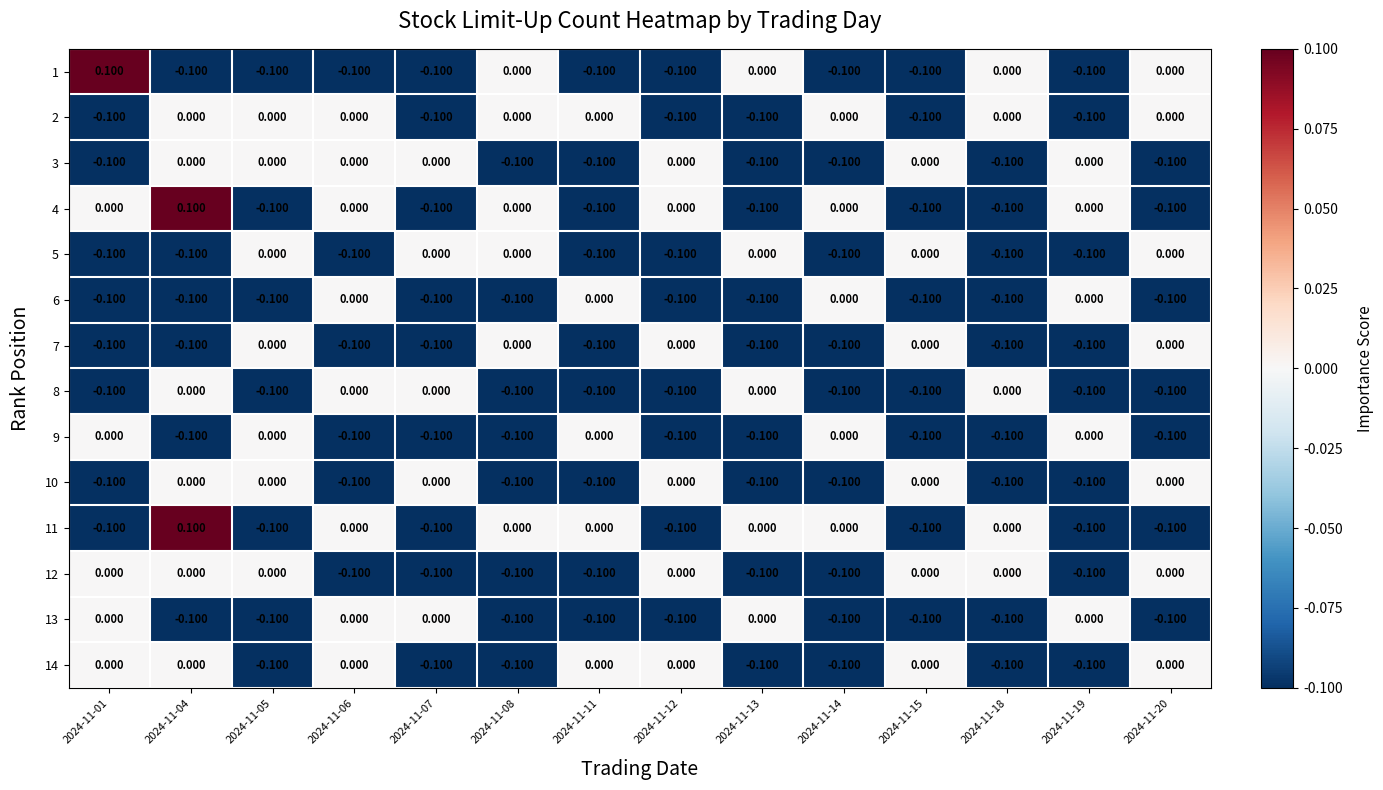

Reading left to right, list all the values displayed in this chart.

1: 2024-11-01=0.1	2024-11-04=-0.1	2024-11-05=-0.1	2024-11-06=-0.1	2024-11-07=-0.1	2024-11-08=0.0	2024-11-11=-0.1	2024-11-12=-0.1	2024-11-13=0.0	2024-11-14=-0.1	2024-11-15=-0.1	2024-11-18=0.0	2024-11-19=-0.1	2024-11-20=0.0
2: 2024-11-01=-0.1	2024-11-04=0.0	2024-11-05=0.0	2024-11-06=0.0	2024-11-07=-0.1	2024-11-08=0.0	2024-11-11=0.0	2024-11-12=-0.1	2024-11-13=-0.1	2024-11-14=0.0	2024-11-15=-0.1	2024-11-18=0.0	2024-11-19=-0.1	2024-11-20=0.0
3: 2024-11-01=-0.1	2024-11-04=0.0	2024-11-05=0.0	2024-11-06=0.0	2024-11-07=0.0	2024-11-08=-0.1	2024-11-11=-0.1	2024-11-12=0.0	2024-11-13=-0.1	2024-11-14=-0.1	2024-11-15=0.0	2024-11-18=-0.1	2024-11-19=0.0	2024-11-20=-0.1
4: 2024-11-01=0.0	2024-11-04=0.1	2024-11-05=-0.1	2024-11-06=0.0	2024-11-07=-0.1	2024-11-08=0.0	2024-11-11=-0.1	2024-11-12=0.0	2024-11-13=-0.1	2024-11-14=0.0	2024-11-15=-0.1	2024-11-18=-0.1	2024-11-19=0.0	2024-11-20=-0.1
5: 2024-11-01=-0.1	2024-11-04=-0.1	2024-11-05=0.0	2024-11-06=-0.1	2024-11-07=0.0	2024-11-08=0.0	2024-11-11=-0.1	2024-11-12=-0.1	2024-11-13=0.0	2024-11-14=-0.1	2024-11-15=0.0	2024-11-18=-0.1	2024-11-19=-0.1	2024-11-20=0.0
6: 2024-11-01=-0.1	2024-11-04=-0.1	2024-11-05=-0.1	2024-11-06=0.0	2024-11-07=-0.1	2024-11-08=-0.1	2024-11-11=0.0	2024-11-12=-0.1	2024-11-13=-0.1	2024-11-14=0.0	2024-11-15=-0.1	2024-11-18=-0.1	2024-11-19=0.0	2024-11-20=-0.1
7: 2024-11-01=-0.1	2024-11-04=-0.1	2024-11-05=0.0	2024-11-06=-0.1	2024-11-07=-0.1	2024-11-08=0.0	2024-11-11=-0.1	2024-11-12=0.0	2024-11-13=-0.1	2024-11-14=-0.1	2024-11-15=0.0	2024-11-18=-0.1	2024-11-19=-0.1	2024-11-20=0.0
8: 2024-11-01=-0.1	2024-11-04=0.0	2024-11-05=-0.1	2024-11-06=0.0	2024-11-07=0.0	2024-11-08=-0.1	2024-11-11=-0.1	2024-11-12=-0.1	2024-11-13=0.0	2024-11-14=-0.1	2024-11-15=-0.1	2024-11-18=0.0	2024-11-19=-0.1	2024-11-20=-0.1
9: 2024-11-01=0.0	2024-11-04=-0.1	2024-11-05=0.0	2024-11-06=-0.1	2024-11-07=-0.1	2024-11-08=-0.1	2024-11-11=0.0	2024-11-12=-0.1	2024-11-13=-0.1	2024-11-14=0.0	2024-11-15=-0.1	2024-11-18=-0.1	2024-11-19=0.0	2024-11-20=-0.1
10: 2024-11-01=-0.1	2024-11-04=0.0	2024-11-05=0.0	2024-11-06=-0.1	2024-11-07=0.0	2024-11-08=-0.1	2024-11-11=-0.1	2024-11-12=0.0	2024-11-13=-0.1	2024-11-14=-0.1	2024-11-15=0.0	2024-11-18=-0.1	2024-11-19=-0.1	2024-11-20=0.0
11: 2024-11-01=-0.1	2024-11-04=0.1	2024-11-05=-0.1	2024-11-06=0.0	2024-11-07=-0.1	2024-11-08=0.0	2024-11-11=0.0	2024-11-12=-0.1	2024-11-13=0.0	2024-11-14=0.0	2024-11-15=-0.1	2024-11-18=0.0	2024-11-19=-0.1	2024-11-20=-0.1
12: 2024-11-01=0.0	2024-11-04=0.0	2024-11-05=0.0	2024-11-06=-0.1	2024-11-07=-0.1	2024-11-08=-0.1	2024-11-11=-0.1	2024-11-12=0.0	2024-11-13=-0.1	2024-11-14=-0.1	2024-11-15=0.0	2024-11-18=0.0	2024-11-19=-0.1	2024-11-20=0.0
13: 2024-11-01=0.0	2024-11-04=-0.1	2024-11-05=-0.1	2024-11-06=0.0	2024-11-07=0.0	2024-11-08=-0.1	2024-11-11=-0.1	2024-11-12=-0.1	2024-11-13=0.0	2024-11-14=-0.1	2024-11-15=-0.1	2024-11-18=-0.1	2024-11-19=0.0	2024-11-20=-0.1
14: 2024-11-01=0.0	2024-11-04=0.0	2024-11-05=-0.1	2024-11-06=0.0	2024-11-07=-0.1	2024-11-08=-0.1	2024-11-11=0.0	2024-11-12=0.0	2024-11-13=-0.1	2024-11-14=-0.1	2024-11-15=0.0	2024-11-18=-0.1	2024-11-19=-0.1	2024-11-20=0.0